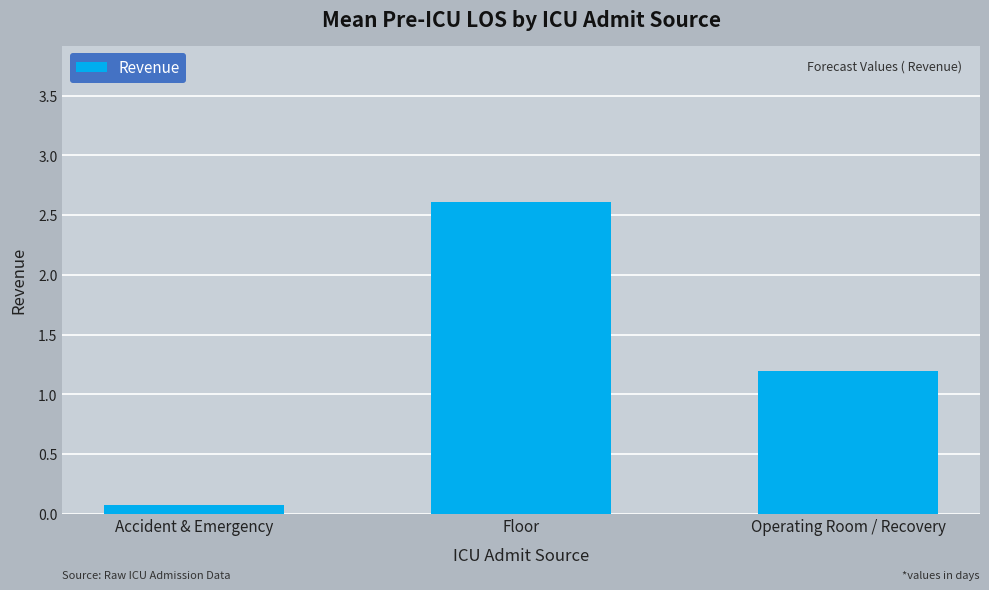

How many values exceed 1?

2